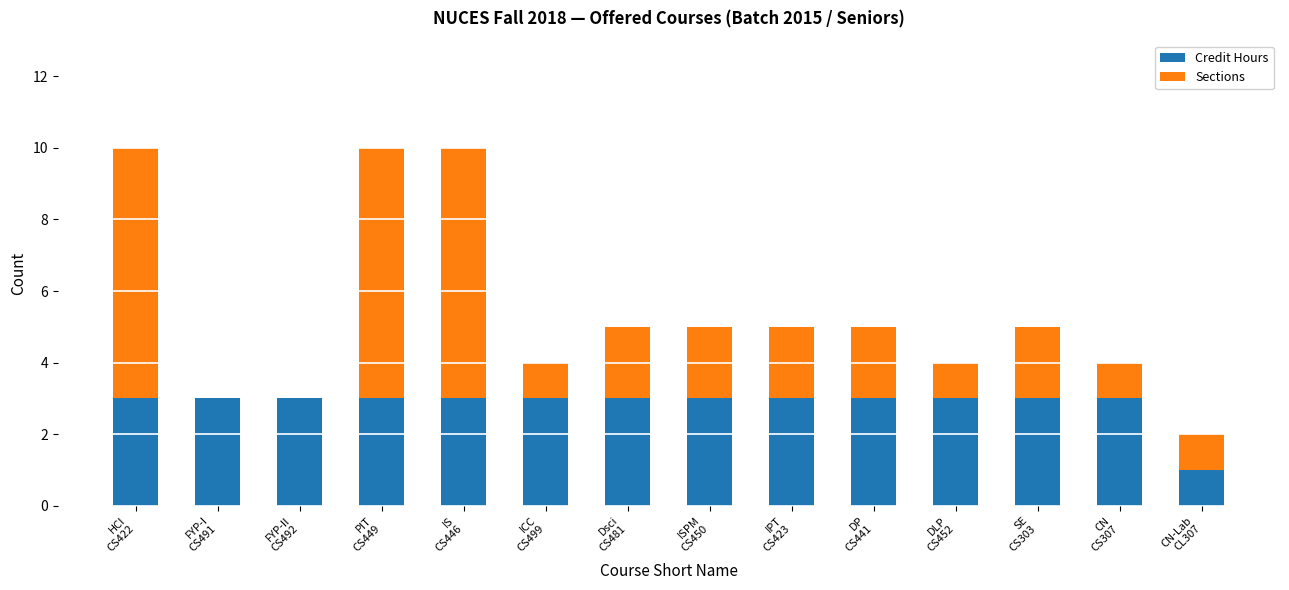

What is the sum of all Credit Hours values?

40